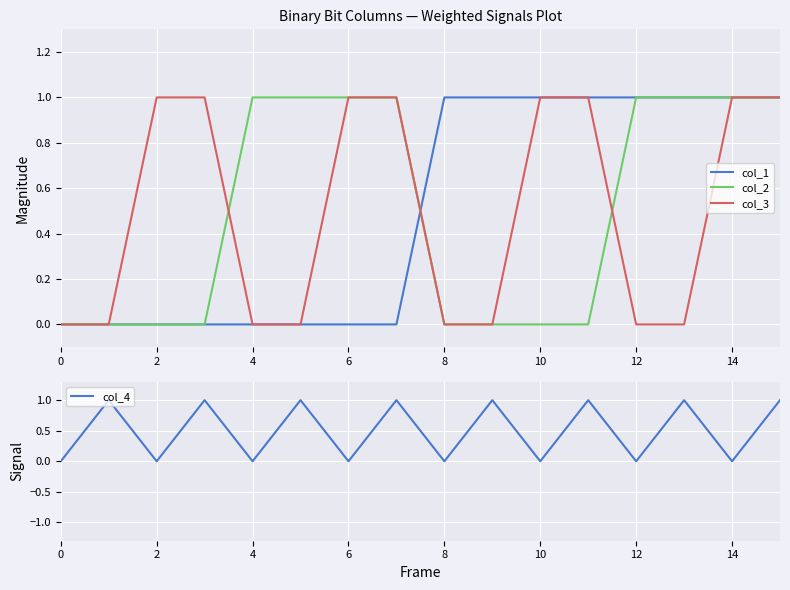

Which series has the largest total across all categories?

col_1